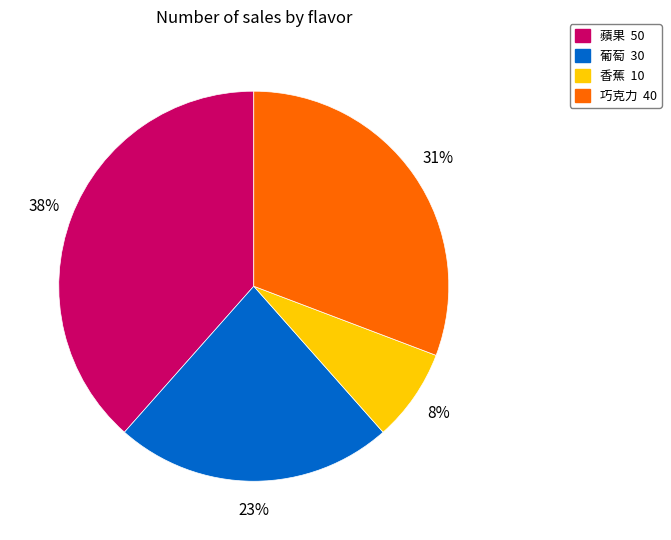

Rank the categories by value from highest to lowest.

蘋果, 巧克力, 葡萄, 香蕉